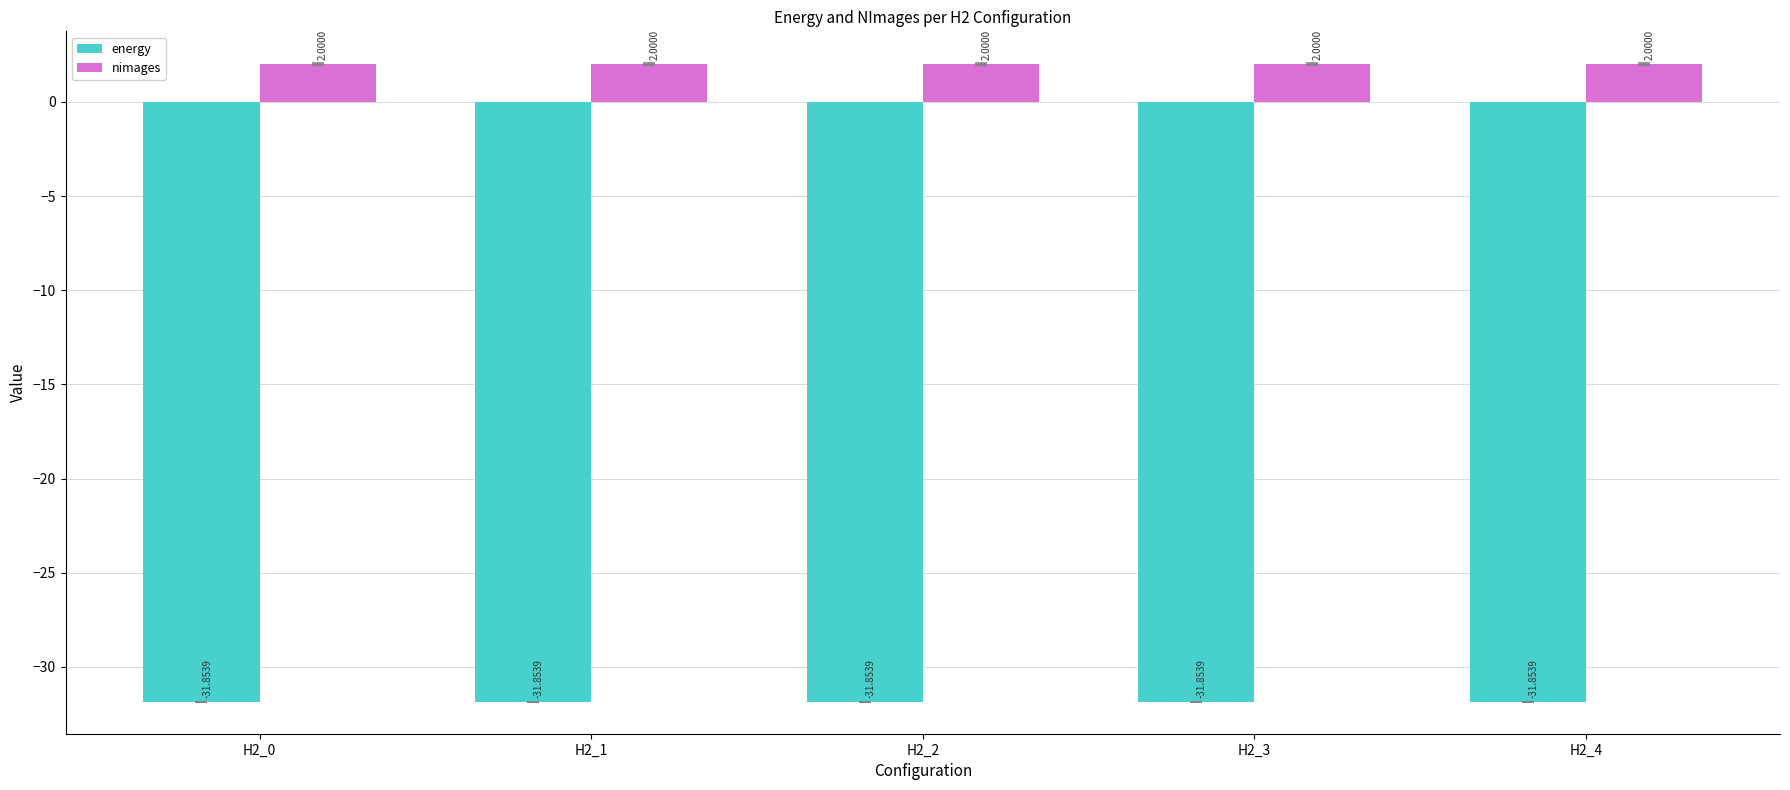

What value does the energy series have at H2_1?

-31.9